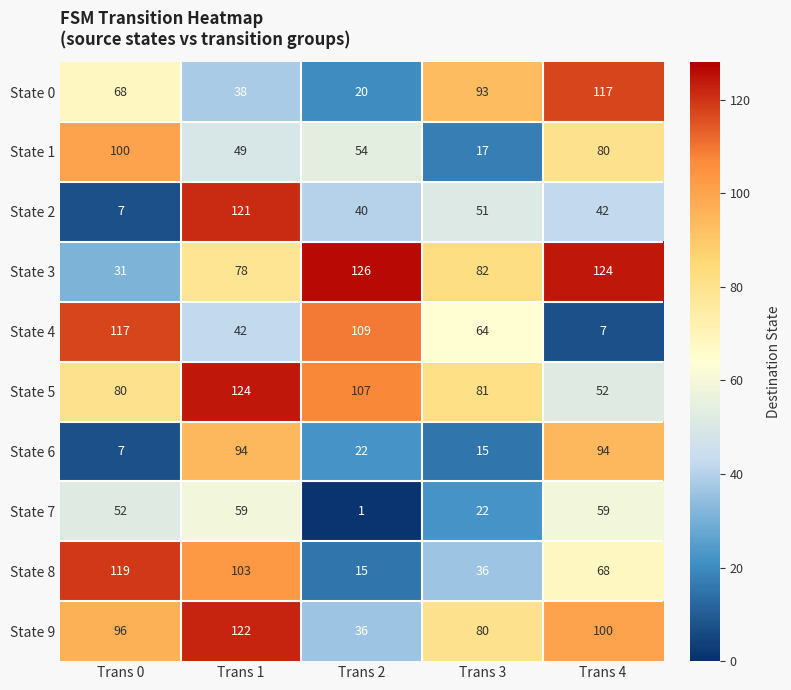

Which category has the lowest value in the State 8 series?

Trans 2